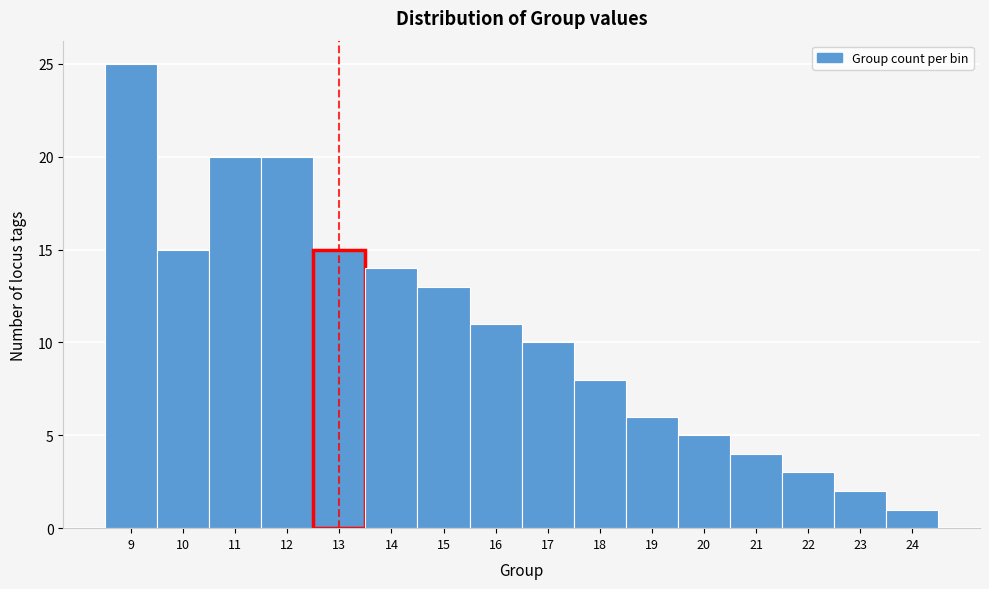

Reading left to right, list all the values displayed in this chart.

25	15	20	20	15	14	13	11	10	8	6	5	4	3	2	1